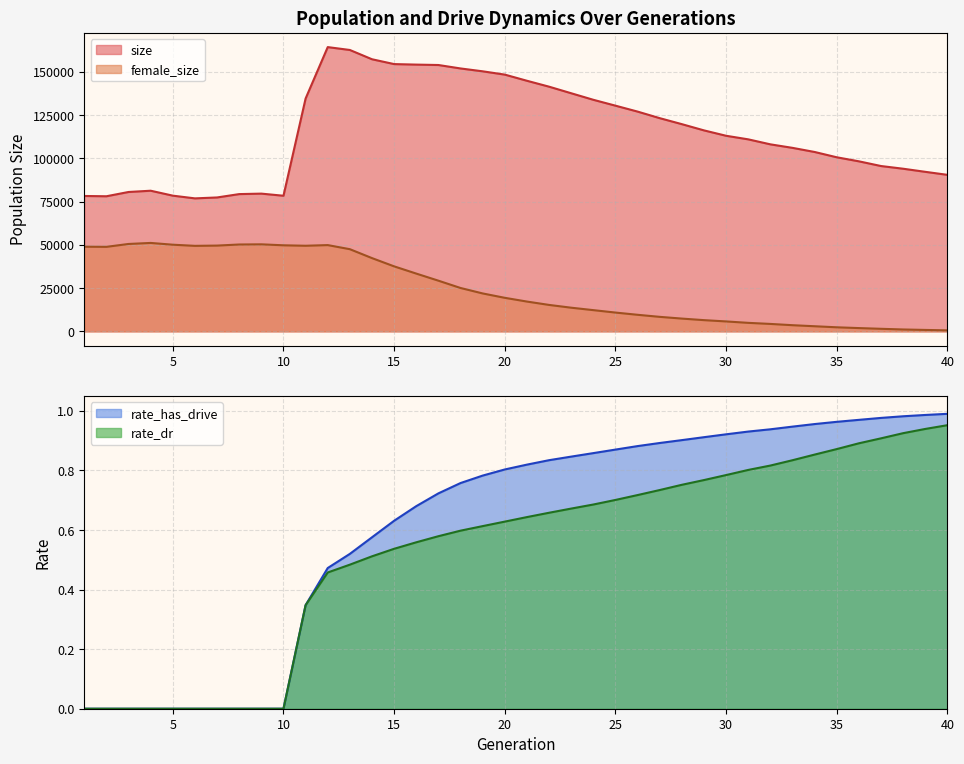

Reading left to right, extract all data points from this chart.

size: 78287.0	78119.0	80593.0	81325.0	78469.0	76898.0	77428.0	79371.0	79644.0	78418.0	134645.0	164380.0	162713.0	157352.0	154558.0	154258.0	154024.0	152034.0	150377.0	148471.0	144913.0	141494.0	137695.0	133909.0	130511.0	127084.0	123286.0	119818.0	116216.0	113099.0	111033.0	108146.0	106110.0	103726.0	100659.0	98323.0	95601.0	94041.0	92249.0	90506.0
female_size: 48943.0	48869.0	50532.0	51129.0	50103.0	49443.0	49593.0	50223.0	50323.0	49760.0	49498.0	49881.0	47509.0	42354.0	37580.0	33401.0	29300.0	25075.0	21921.0	19388.0	17225.0	15281.0	13674.0	12267.0	10860.0	9573.0	8381.0	7381.0	6480.0	5731.0	4911.0	4290.0	3555.0	2949.0	2339.0	1886.0	1469.0	1081.0	816.0	577.0
rate_dr: 0.0	0.0	0.0	0.0	0.0	0.0	0.0	0.0	0.0	0.0	0.3	0.5	0.5	0.5	0.5	0.6	0.6	0.6	0.6	0.6	0.6	0.7	0.7	0.7	0.7	0.7	0.7	0.8	0.8	0.8	0.8	0.8	0.8	0.9	0.9	0.9	0.9	0.9	0.9	1.0
rate_has_drive: 0.0	0.0	0.0	0.0	0.0	0.0	0.0	0.0	0.0	0.0	0.3	0.5	0.5	0.6	0.6	0.7	0.7	0.8	0.8	0.8	0.8	0.8	0.8	0.9	0.9	0.9	0.9	0.9	0.9	0.9	0.9	0.9	0.9	1.0	1.0	1.0	1.0	1.0	1.0	1.0